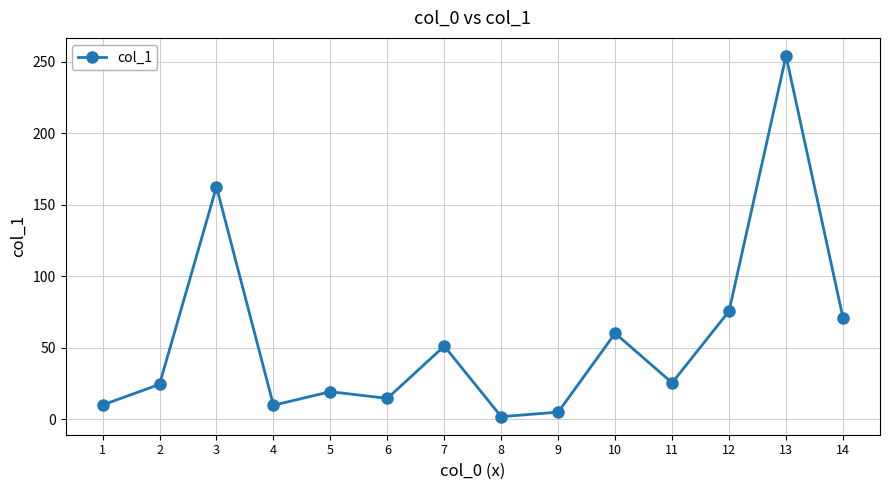

At which category does the data reach its first local peak?

3